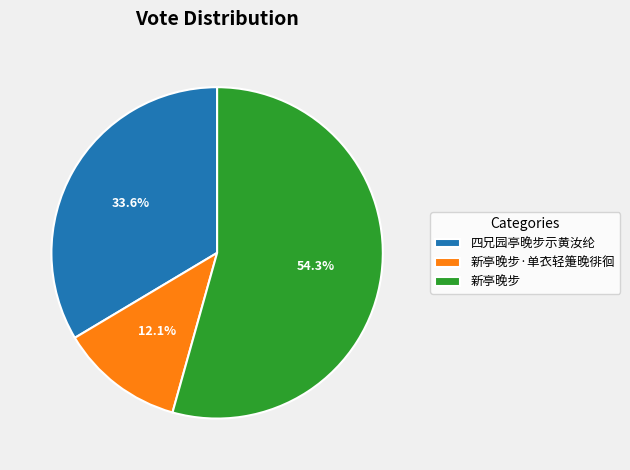

Which has a higher value, 新亭晚步 or 四兄园亭晚步示黄汝纶?

新亭晚步